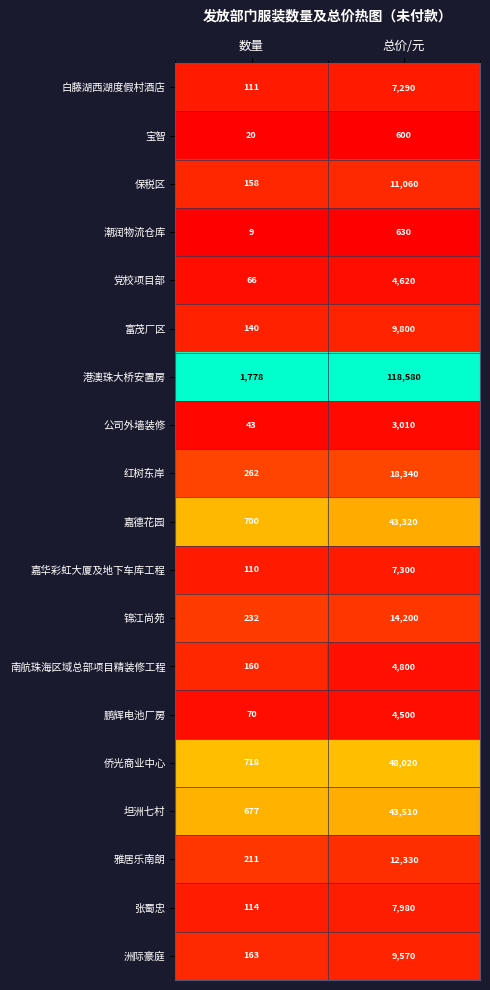

At which label does 潮润物流仓库 reach its minimum?

数量